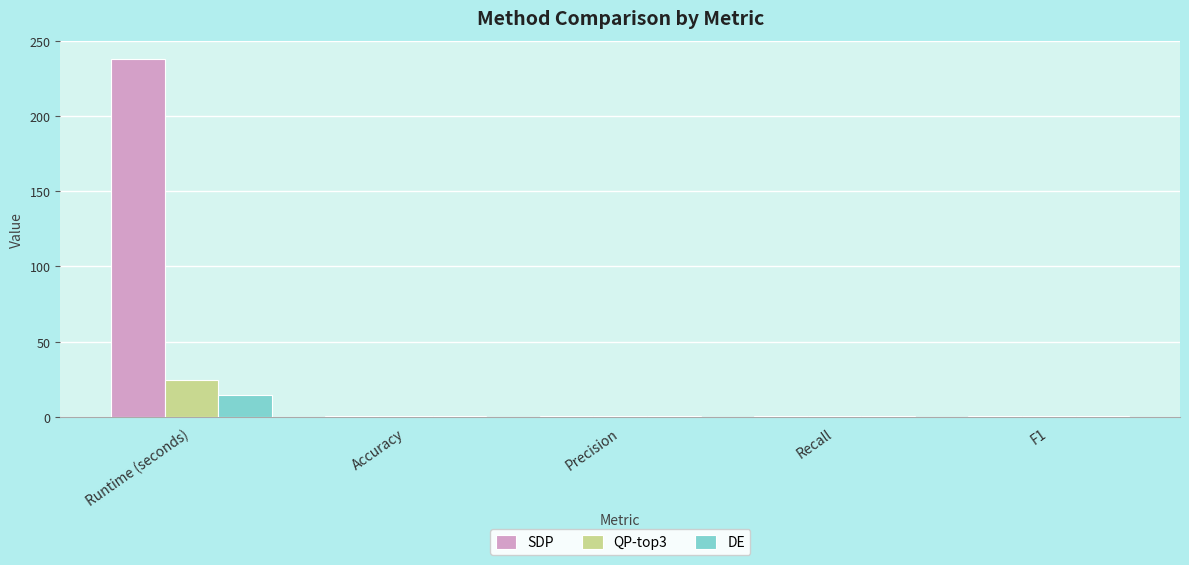

Are the bars horizontal?

No